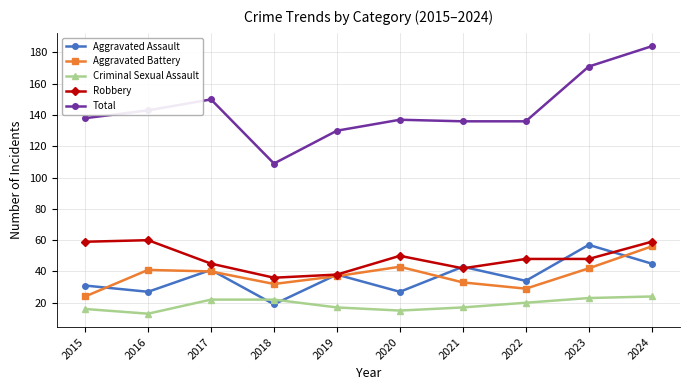

The Criminal Sexual Assault series shows 15 at 2020. True or false?

True